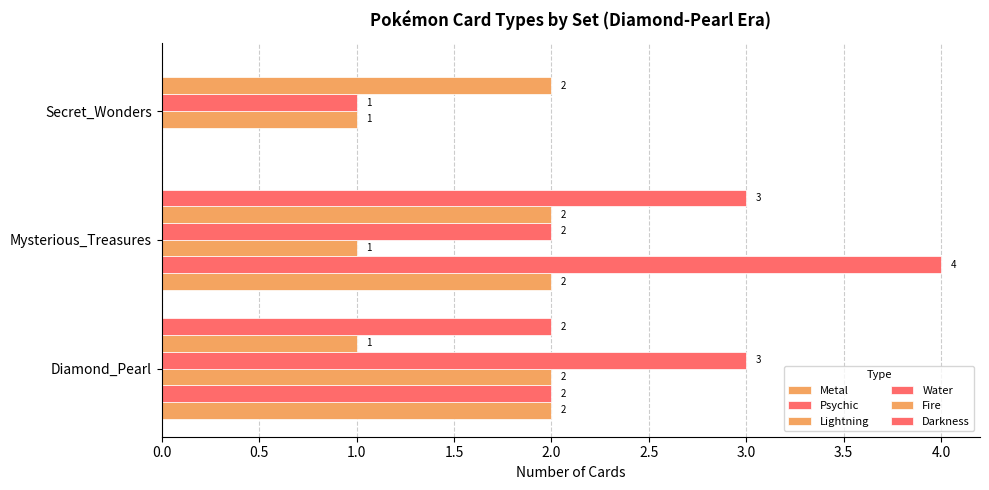

Which series has the largest total across all categories?

Psychic